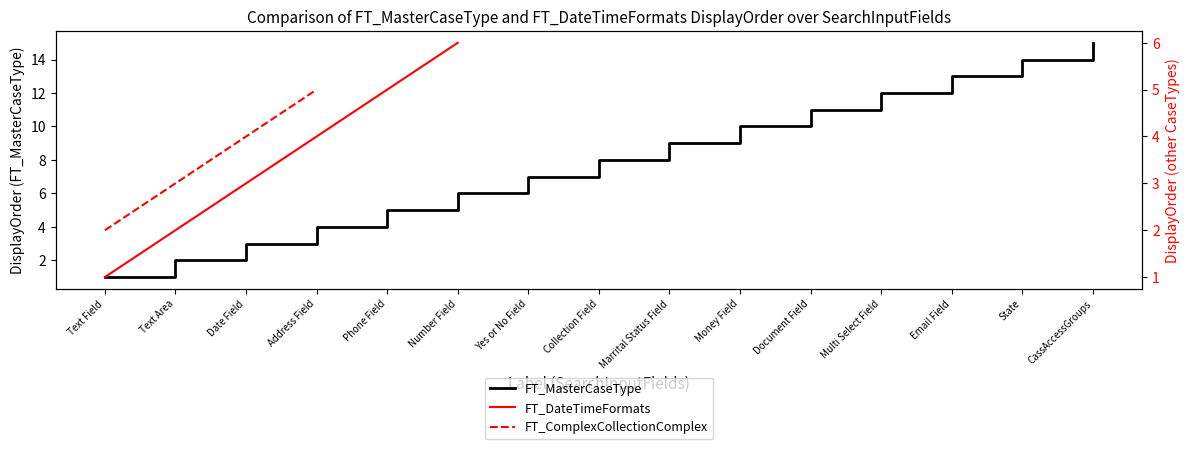

List the series in order of their peak value, lowest first.

FT_ComplexCollectionComplex, FT_DateTimeFormats, FT_MasterCaseType